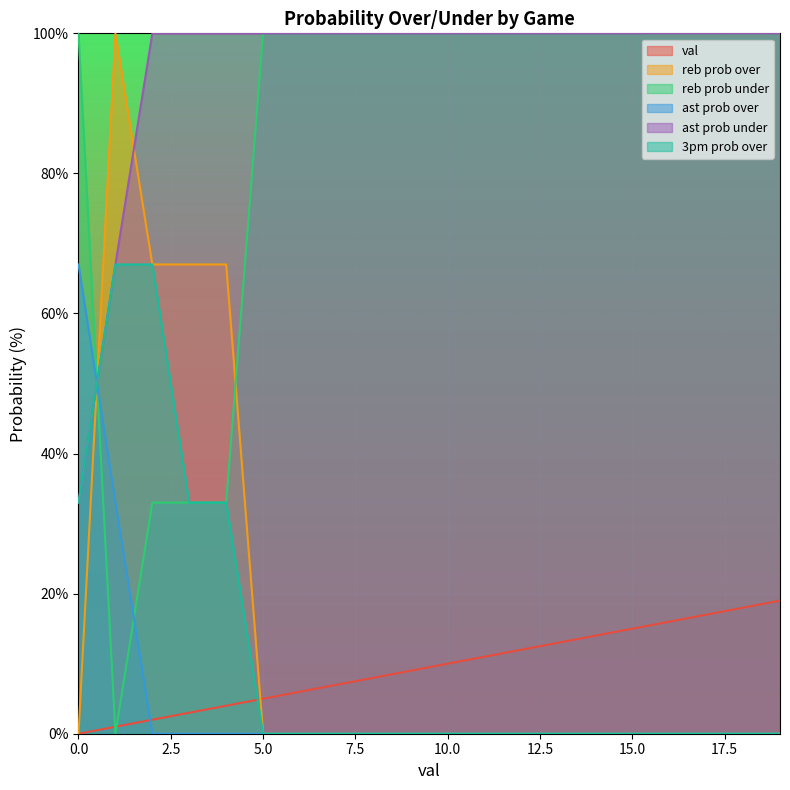

What is the difference between the maximum and minimum values in the reb prob under series?

100